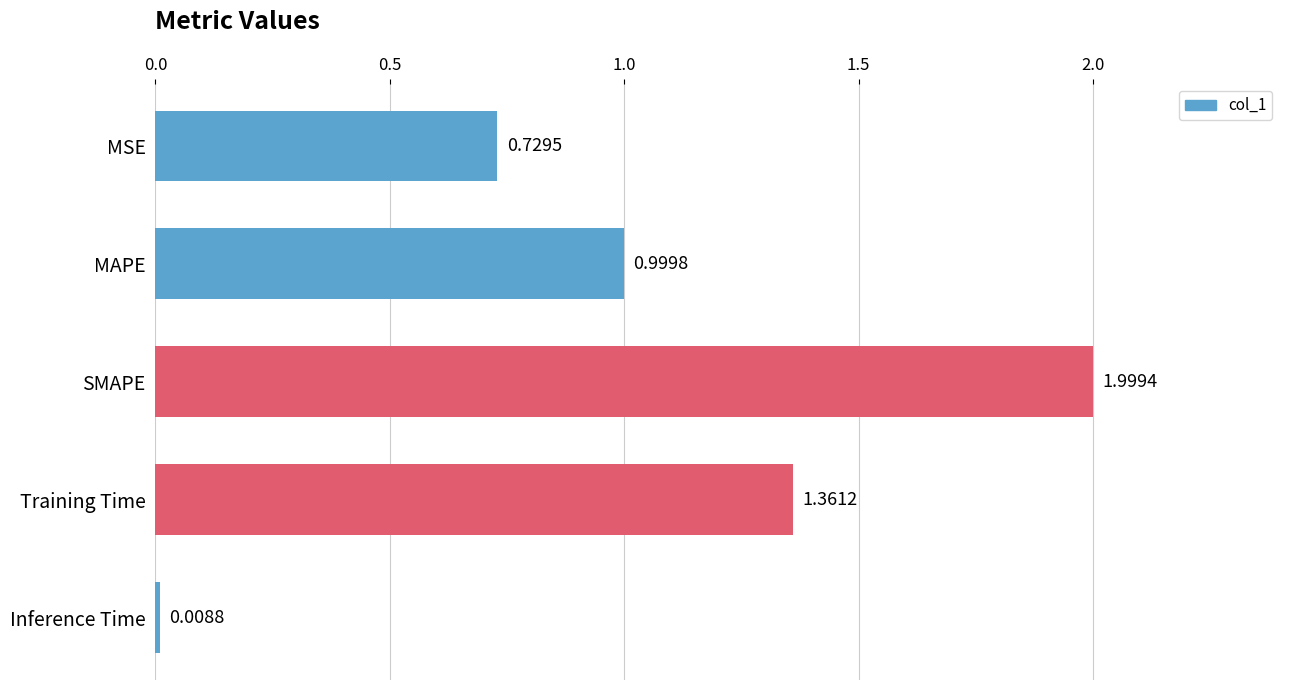

Which has a higher value, MAPE or Training Time?

Training Time